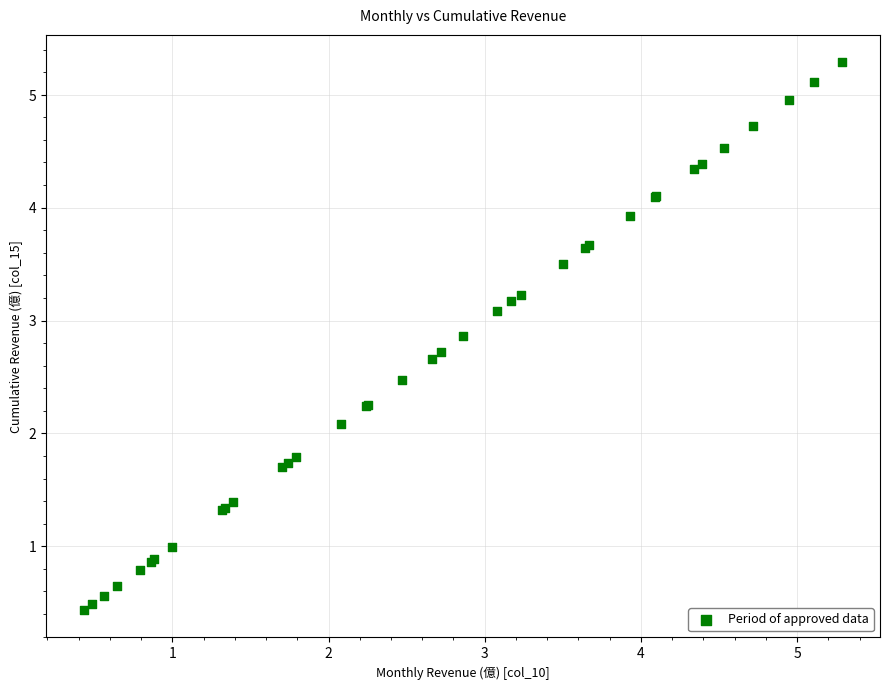

What Y value in the scatter plot is closest to 2?

2.1